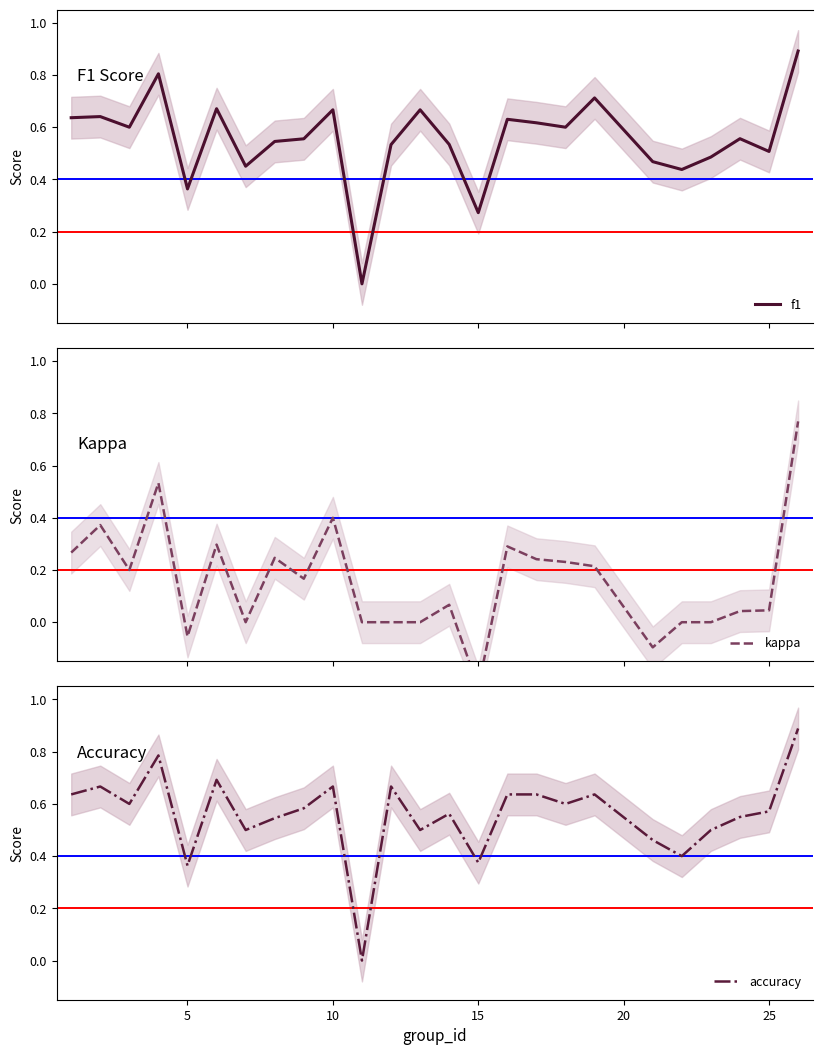

What is the smallest value displayed?

-0.2